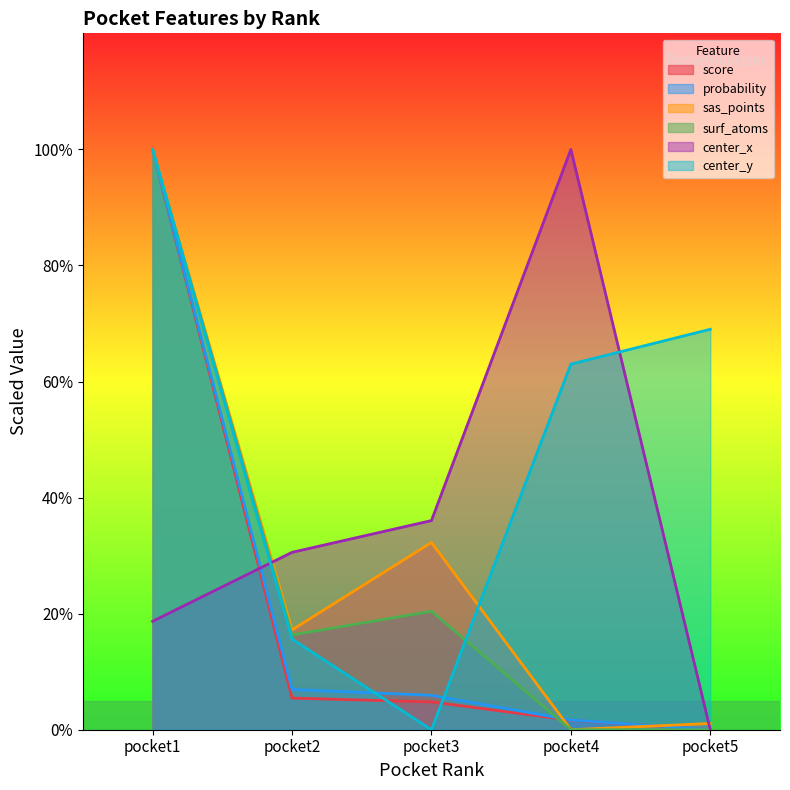

Is the value of center_x at pocket1 greater than the value of sas_points at pocket5?

Yes